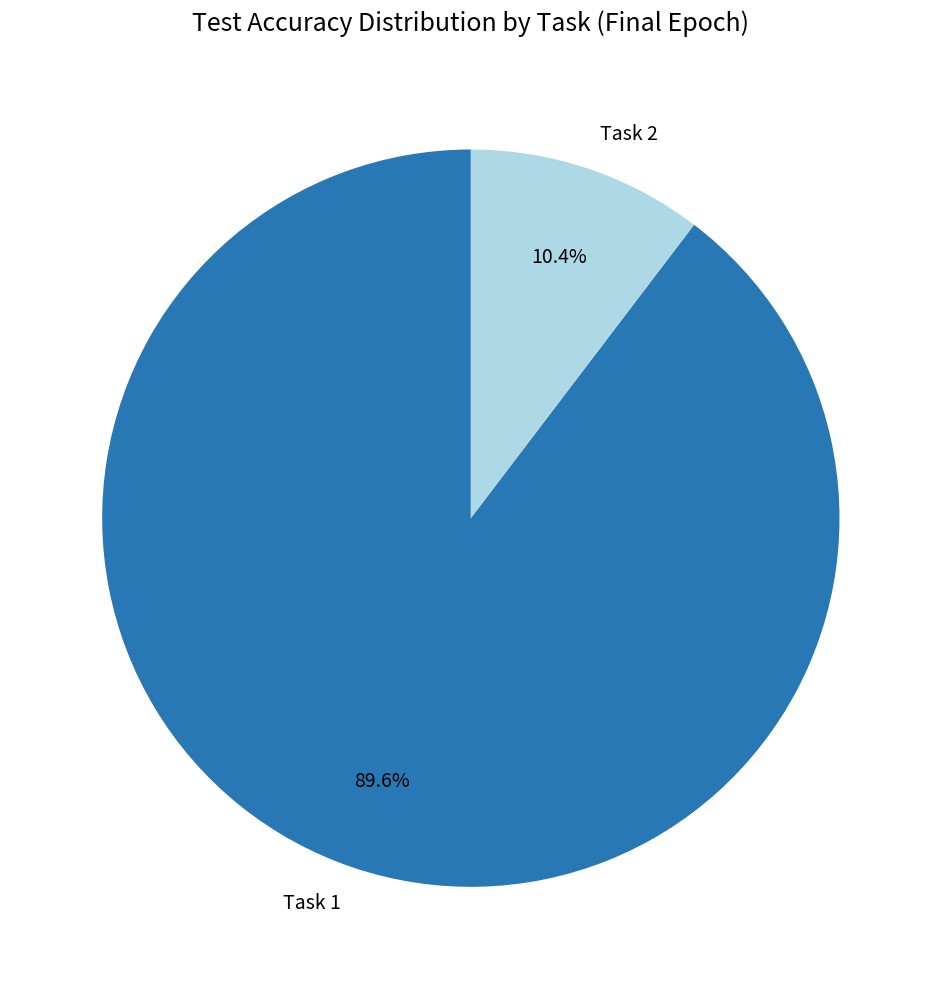

What is the smallest slice in the pie chart?

Task 2